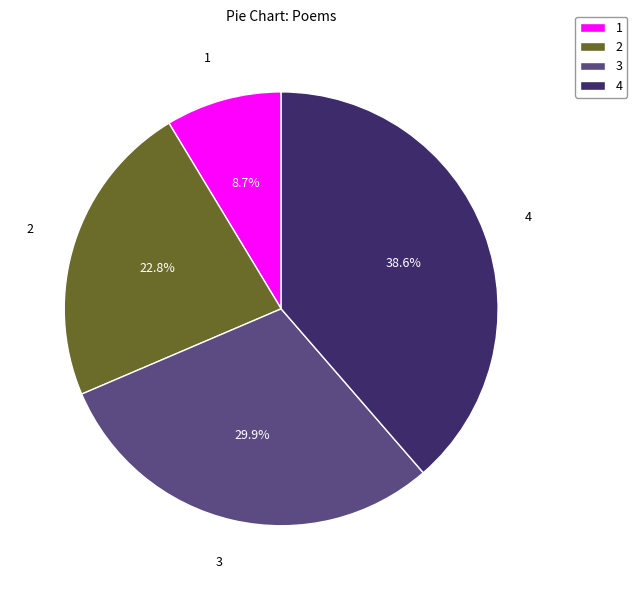

Rank the categories by value from highest to lowest.

4, 3, 2, 1